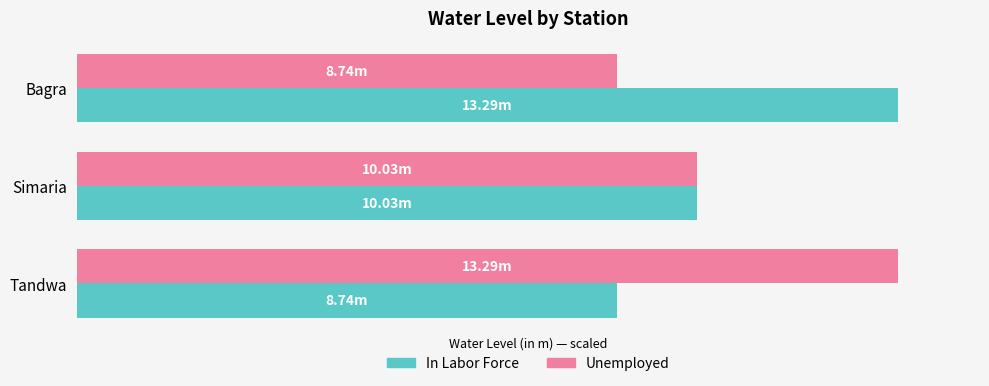

What is the greatest value displayed?

100.0